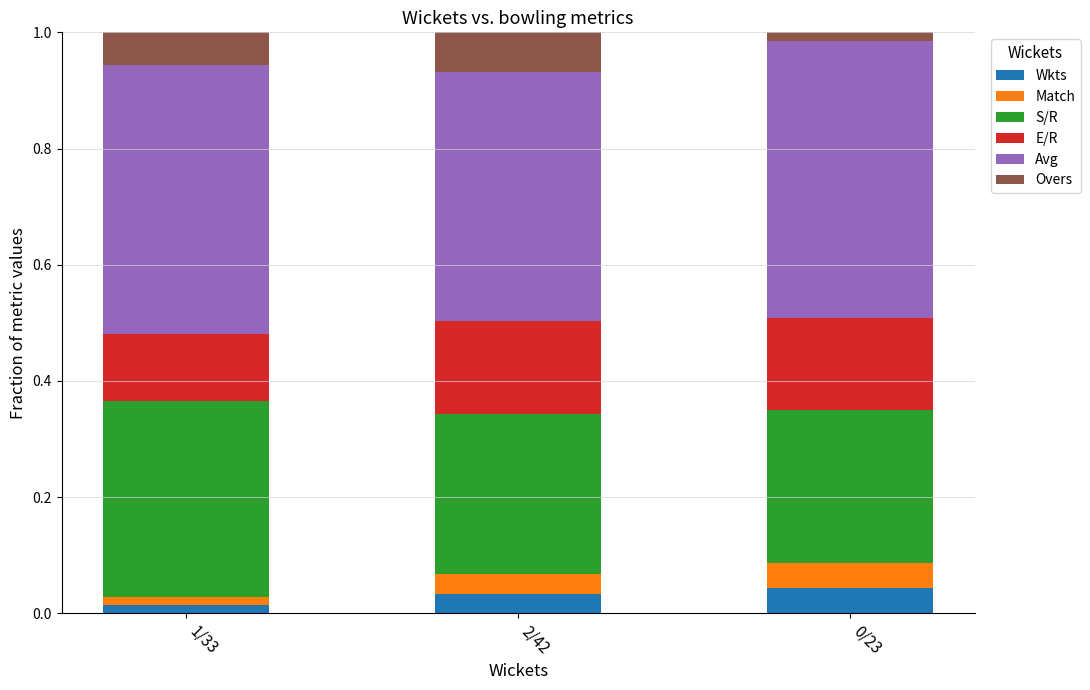

How many bars are there in total?

3